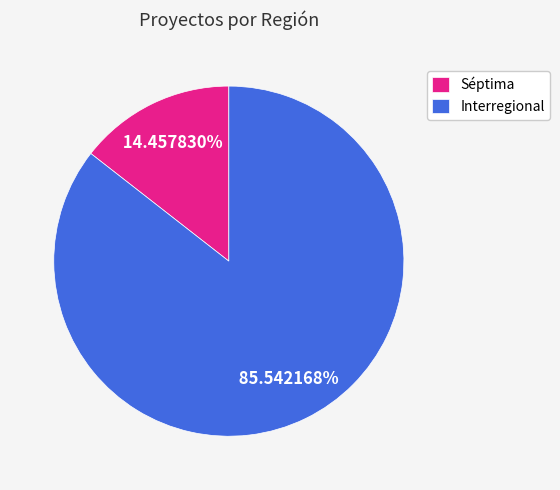

How many segments does this pie chart have?

2